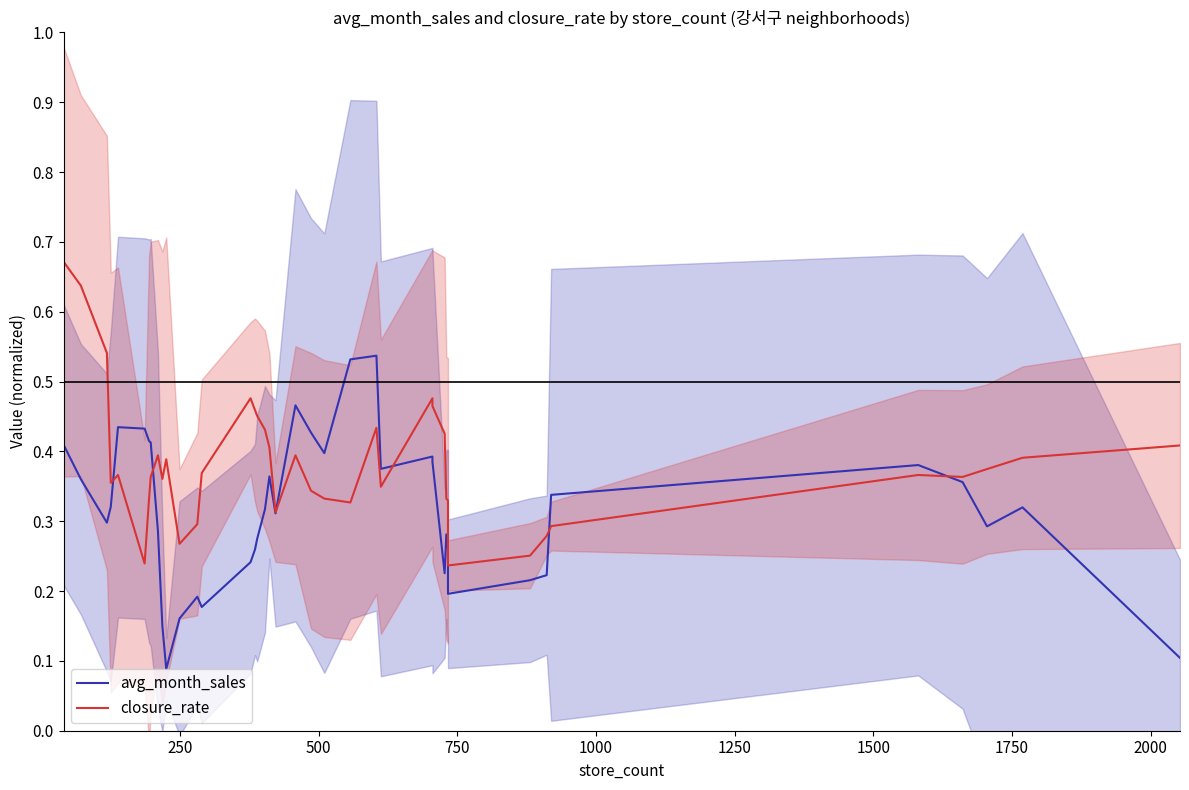

What is the sum of all avg_month_sales values?

12.6